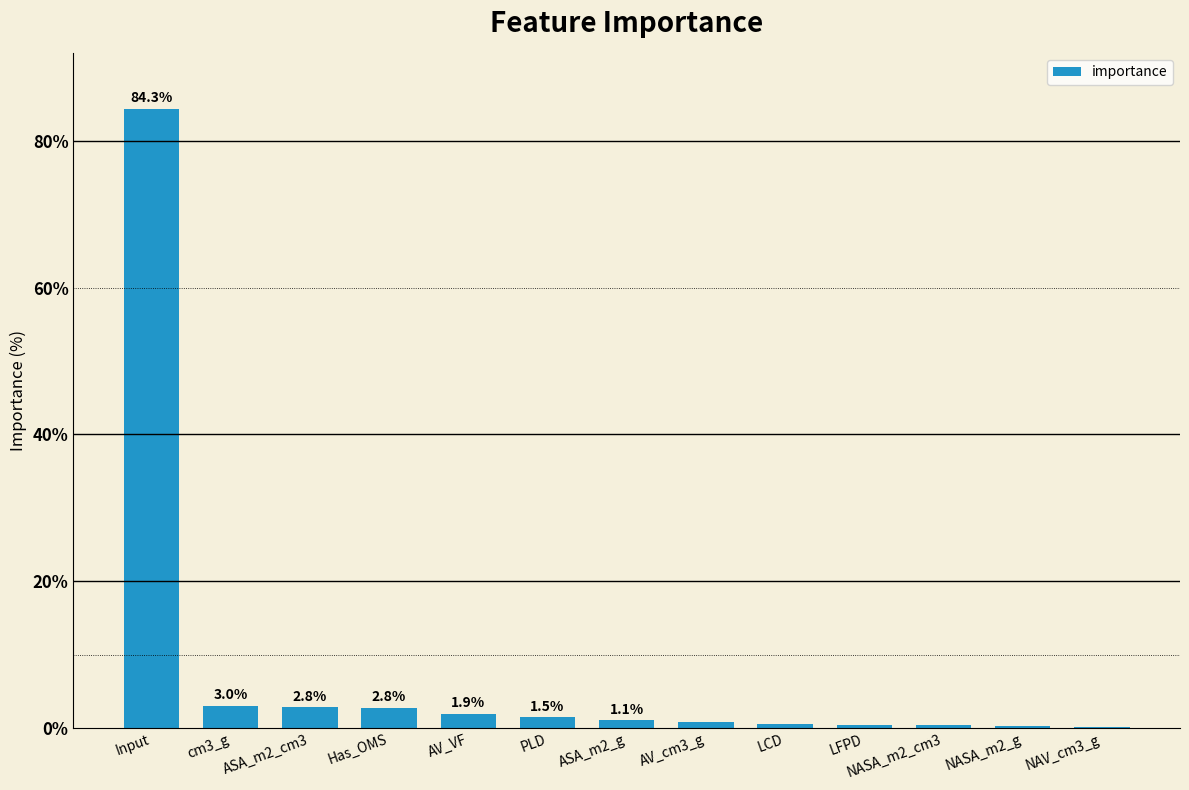

Which has a higher value, ASA_m2_g or AV_cm3_g?

ASA_m2_g